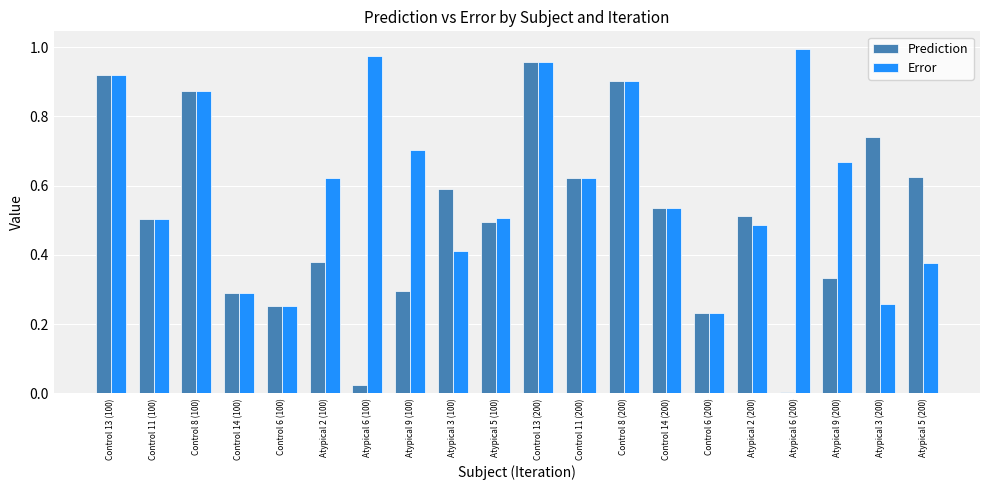

Where is Error nearest to the value 0?

Control 6 (200)